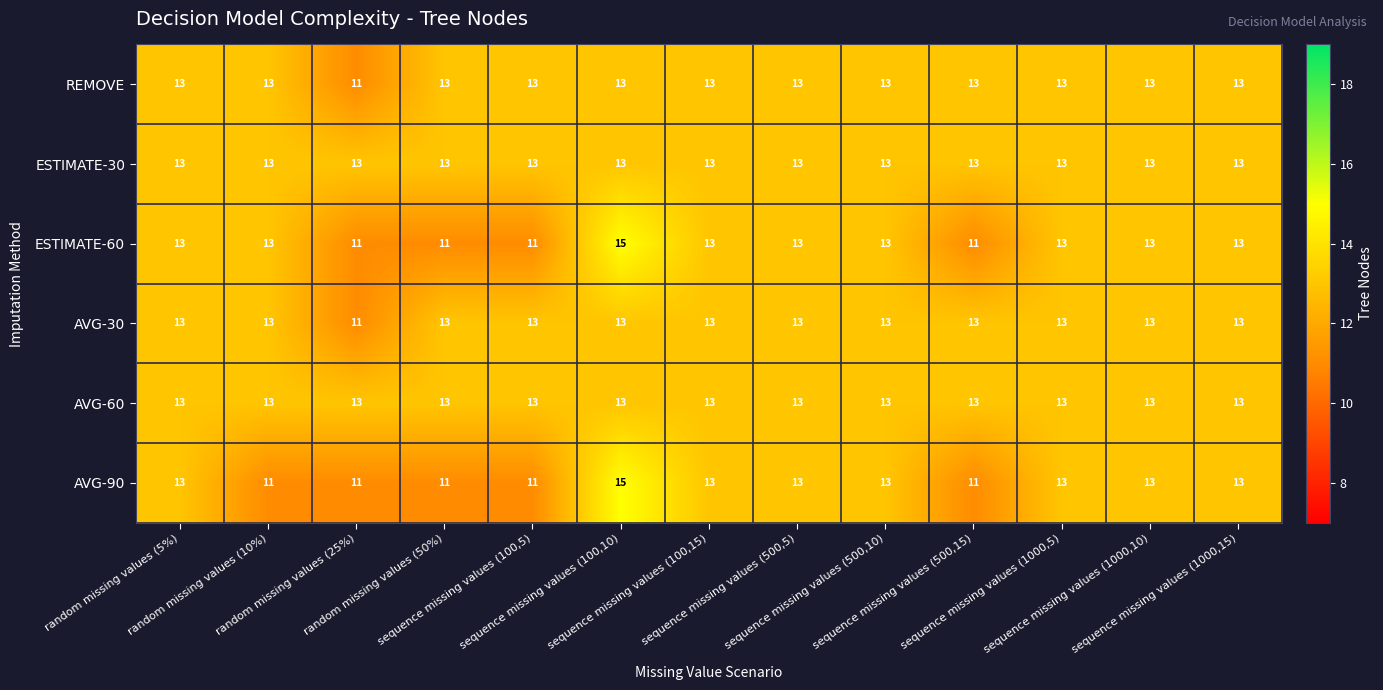

What is the sum of all AVG-30 values?

167